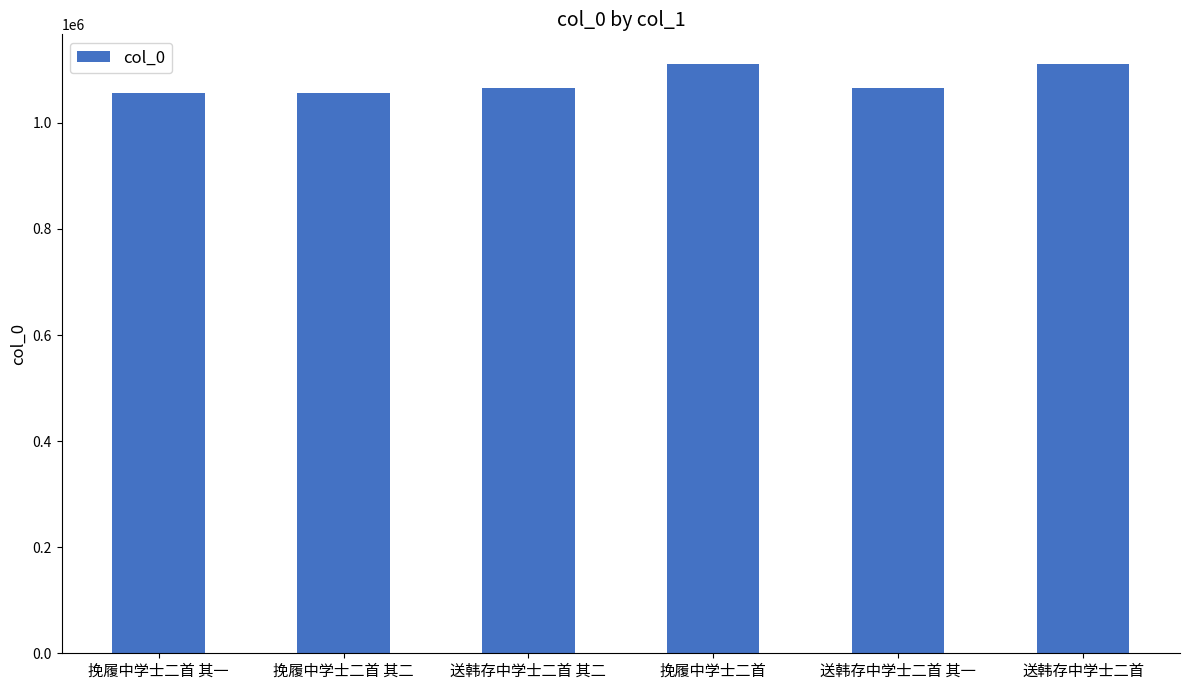

What is the maximum value shown in the chart?

1111340